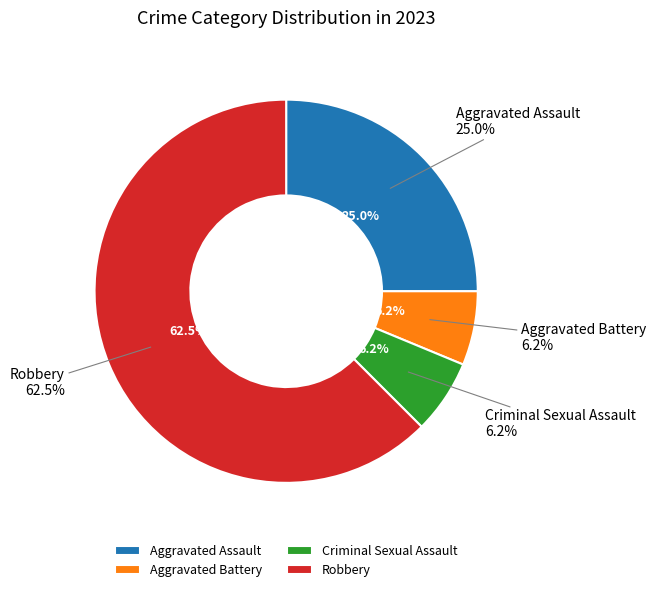

Count the number of slices in the pie.

4